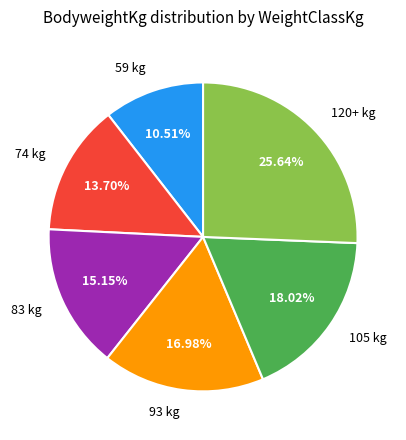

Is it true that 59 is 20% of the pie?

False